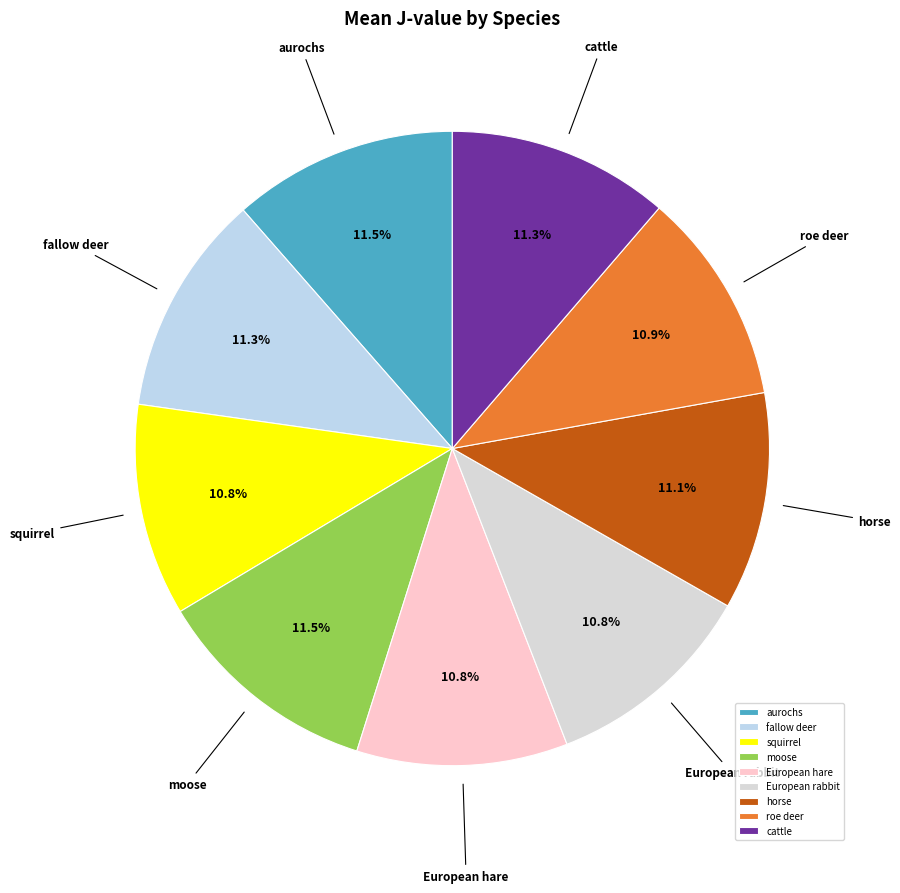

Count the number of slices in the pie.

9